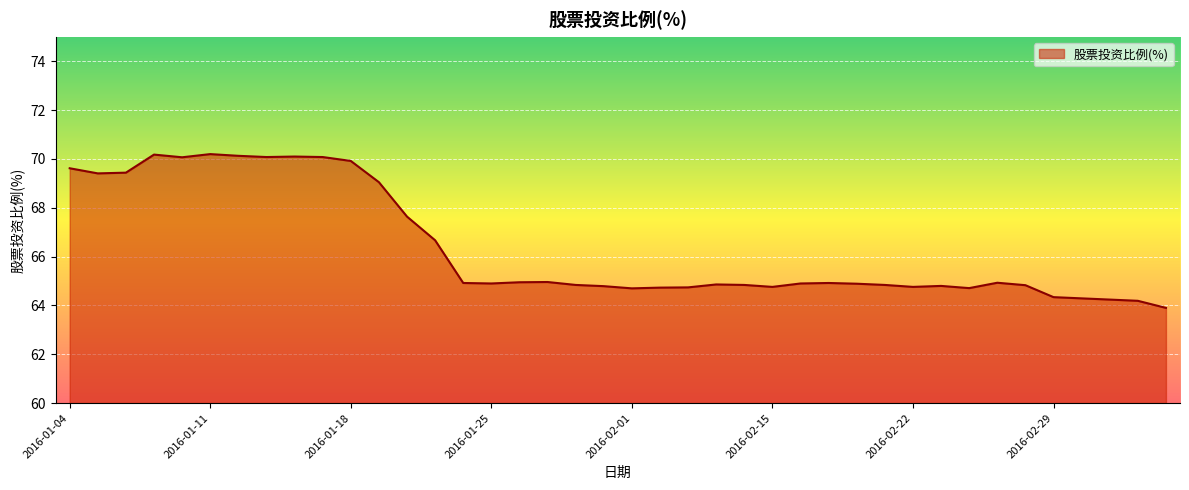

What is the difference between the maximum and minimum values?

6.3